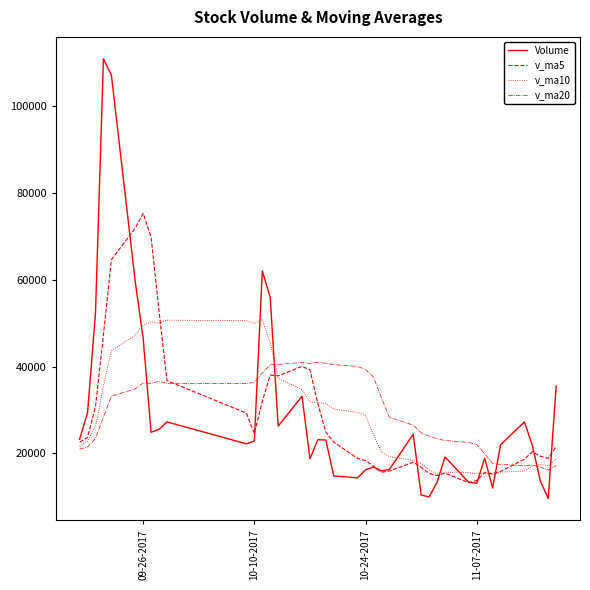

Which series ends up on top after the final intersection of v_ma20 and v_ma10?

v_ma10